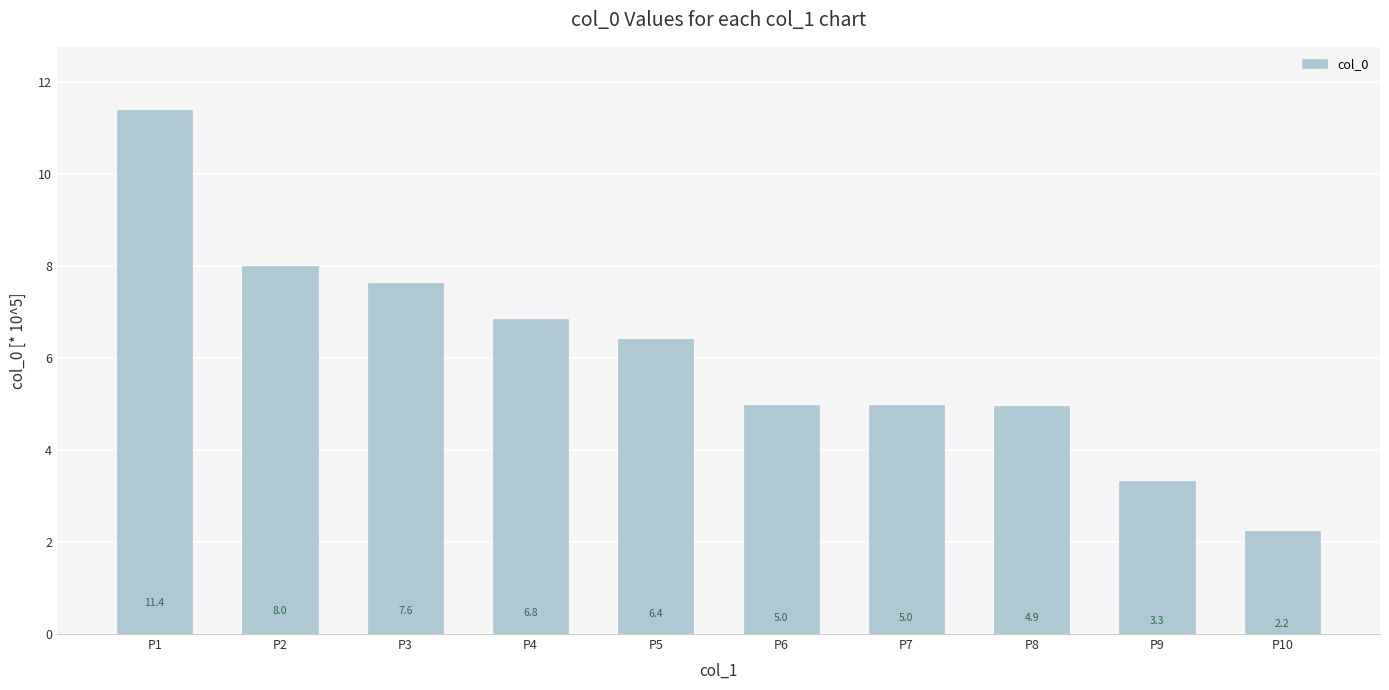

What is the ratio of the value at P9 to the value at P7?

0.7